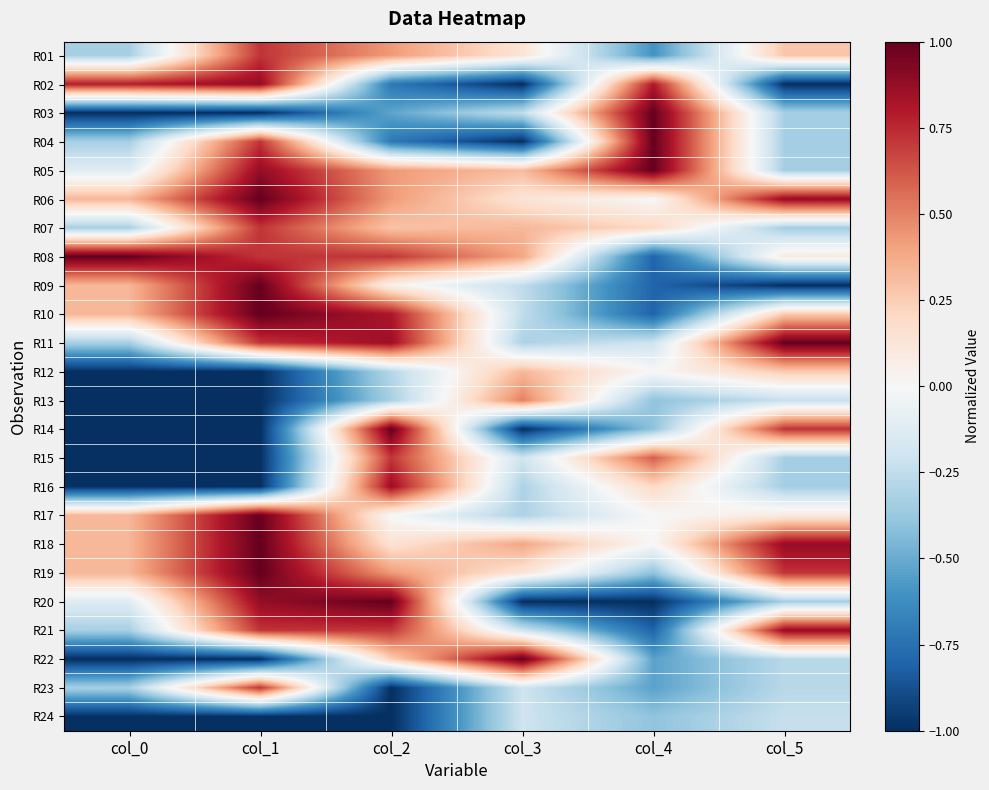

How many series are shown in this chart?

24